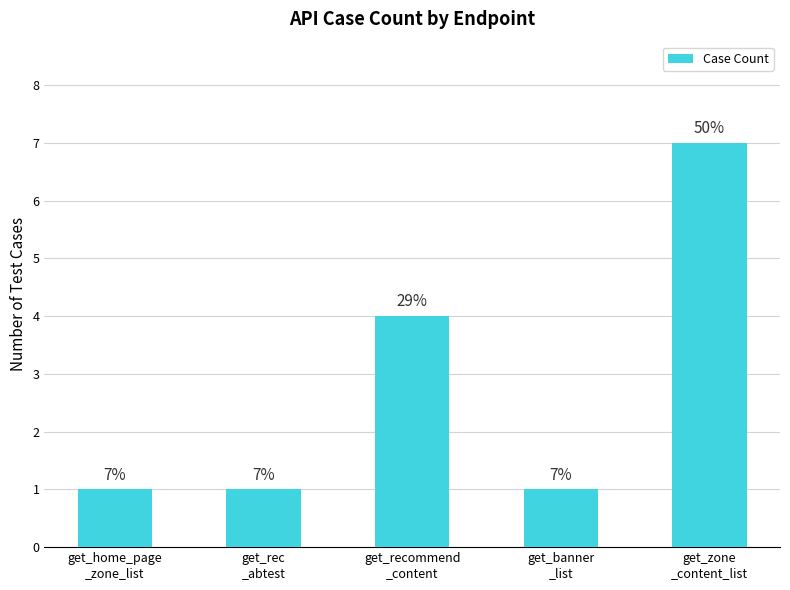

True or false: the data shows 2 at get_recommend
_content.

False